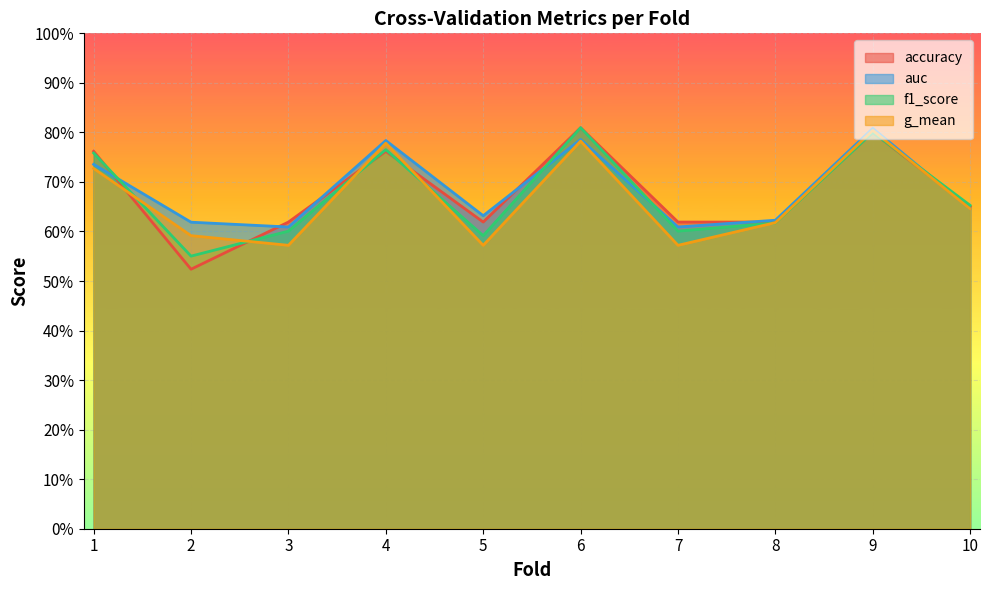

Reading left to right, transcribe all the data shown in this chart.

accuracy: 0.8	0.5	0.6	0.8	0.6	0.8	0.6	0.6	0.8	0.7
auc: 0.7	0.6	0.6	0.8	0.6	0.8	0.6	0.6	0.8	0.6
f1_score: 0.8	0.6	0.6	0.8	0.6	0.8	0.6	0.6	0.8	0.7
g_mean: 0.7	0.6	0.6	0.8	0.6	0.8	0.6	0.6	0.8	0.6